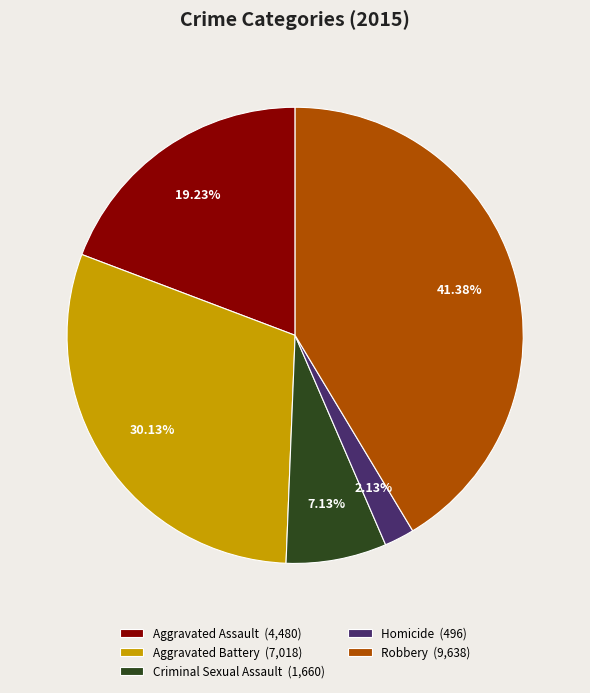

Which slice is the smallest?

Homicide